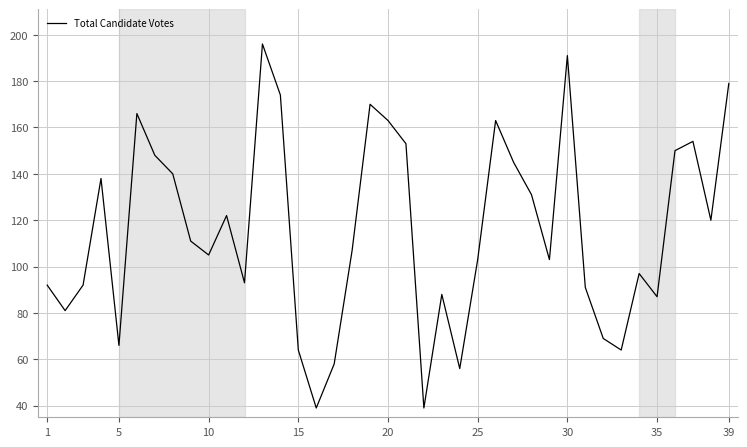

What is the greatest value displayed?

196